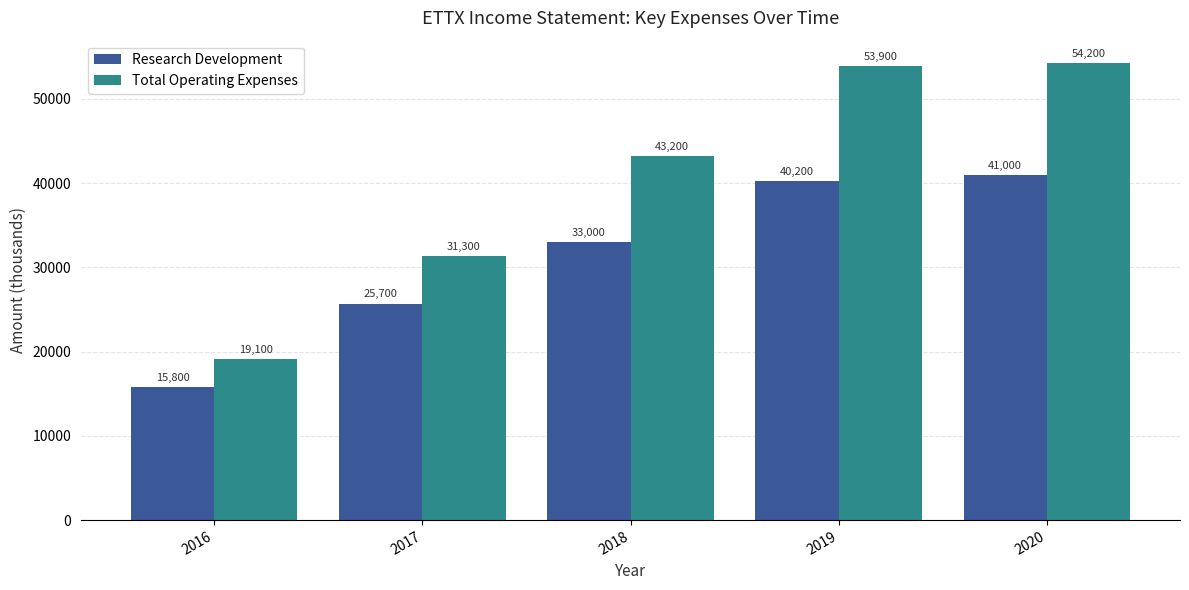

The value of Total Operating Expenses at 2019 is 53900. True or false?

True